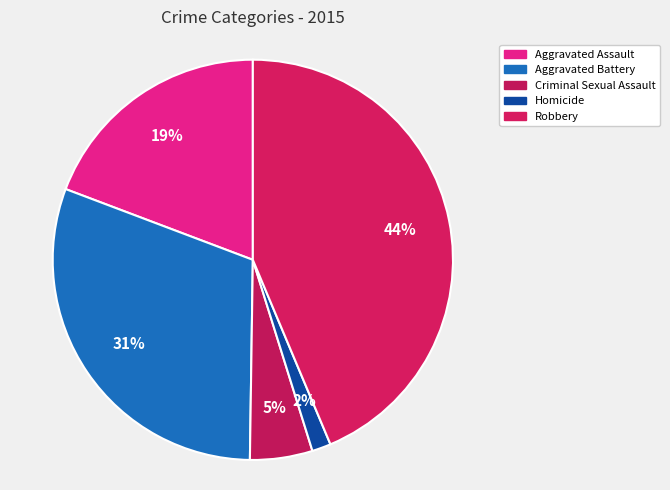

What is the largest slice in the pie chart?

Robbery